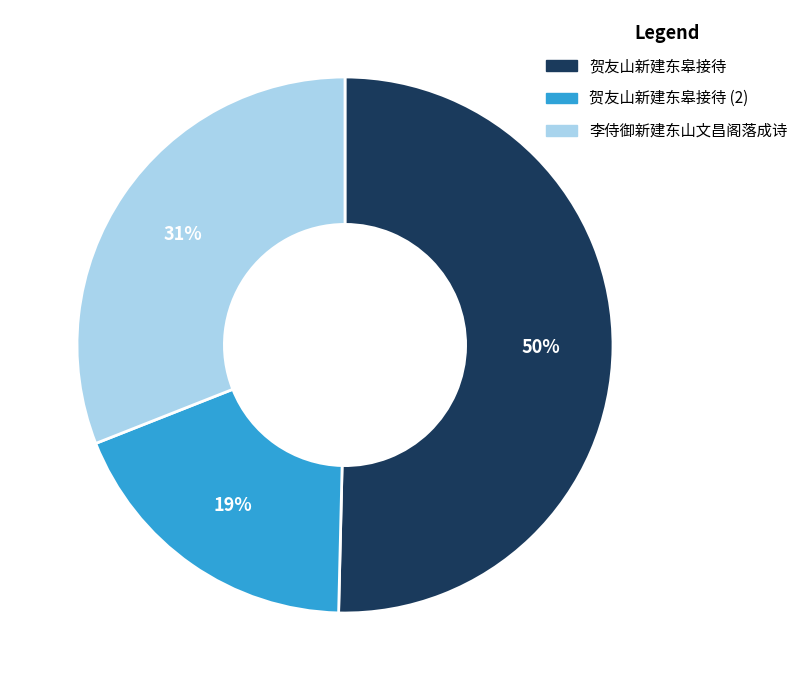

To the nearest percent, what is the average slice percentage?

33%